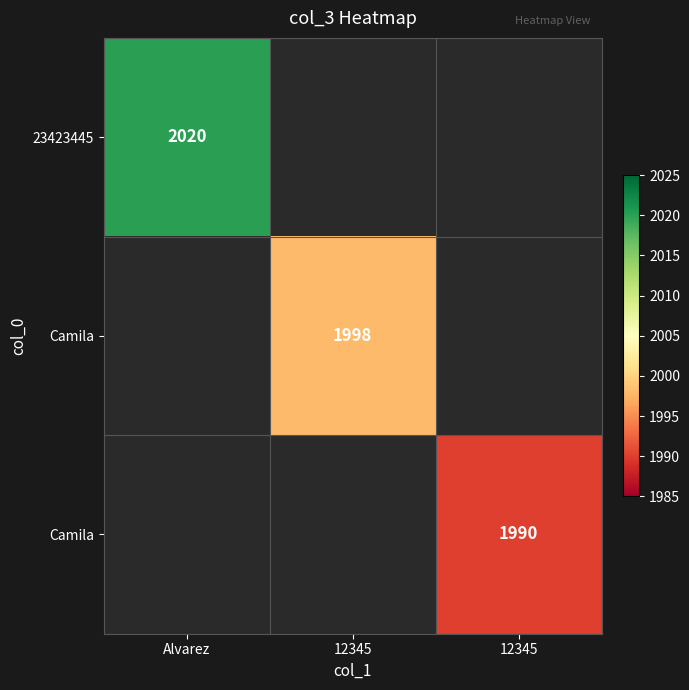

What is the maximum value shown in the chart?

2020.0